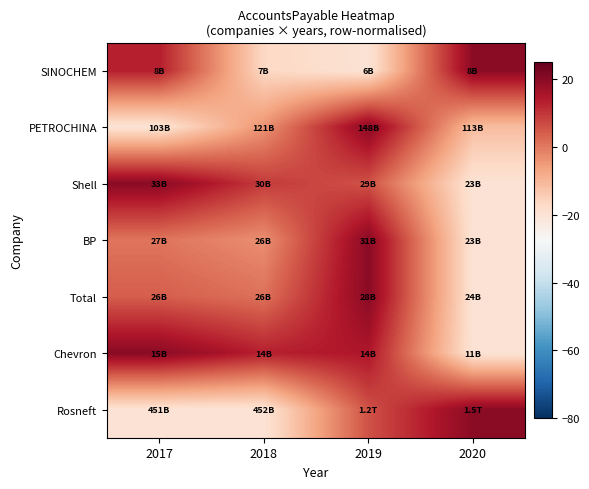

Reading left to right, transcribe all the data shown in this chart.

SINOCHEM: 2017=13.5	2018=-16.8	2019=-20.0	2020=20.0
PETROCHINA: 2017=-20.0	2018=-3.9	2019=20.0	2020=-11.2
Shell: 2017=20.0	2018=9.2	2019=6.0	2020=-20.0
BP: 2017=0.7	2018=-3.2	2019=20.0	2020=-20.0
Total: 2017=4.1	2018=1.2	2019=20.0	2020=-20.0
Chevron: 2017=20.0	2018=13.2	2019=14.9	2020=-20.0
Rosneft: 2017=-20.0	2018=-20.0	2019=6.0	2020=20.0